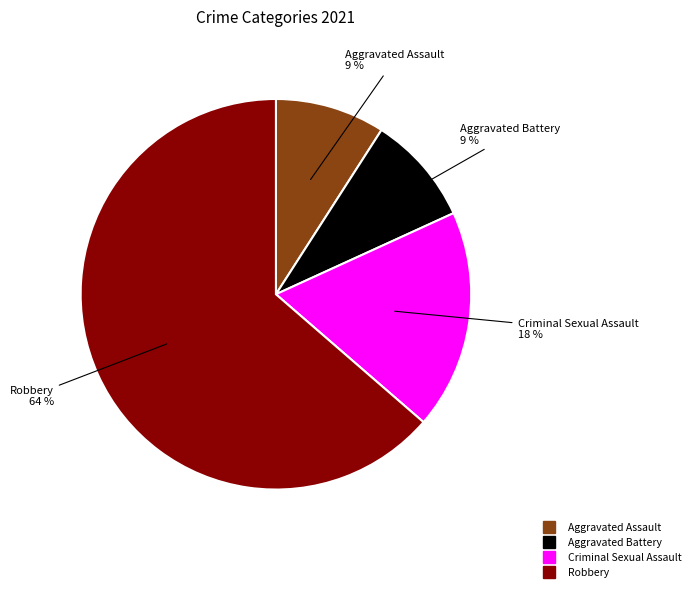

True or false: Aggravated Battery accounts for 9% of the total.

True